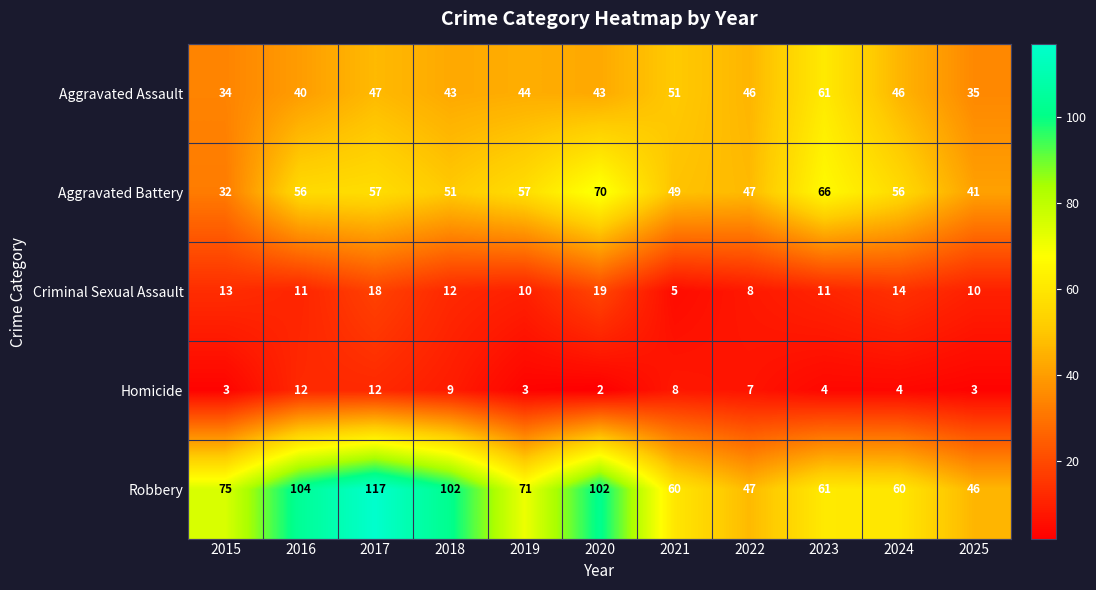

Count the number of categories in the chart.

11